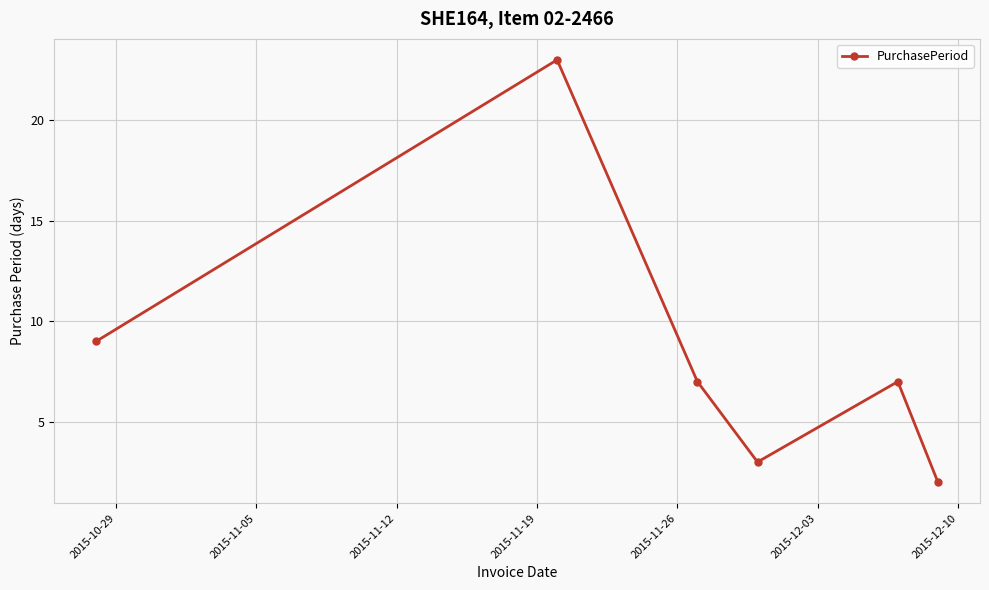

Reading left to right, list all the values displayed in this chart.

9	23	7	3	7	2